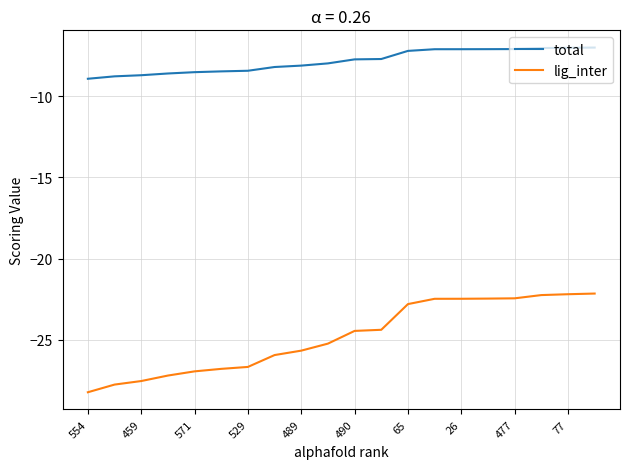

Which series has the largest total across all categories?

total